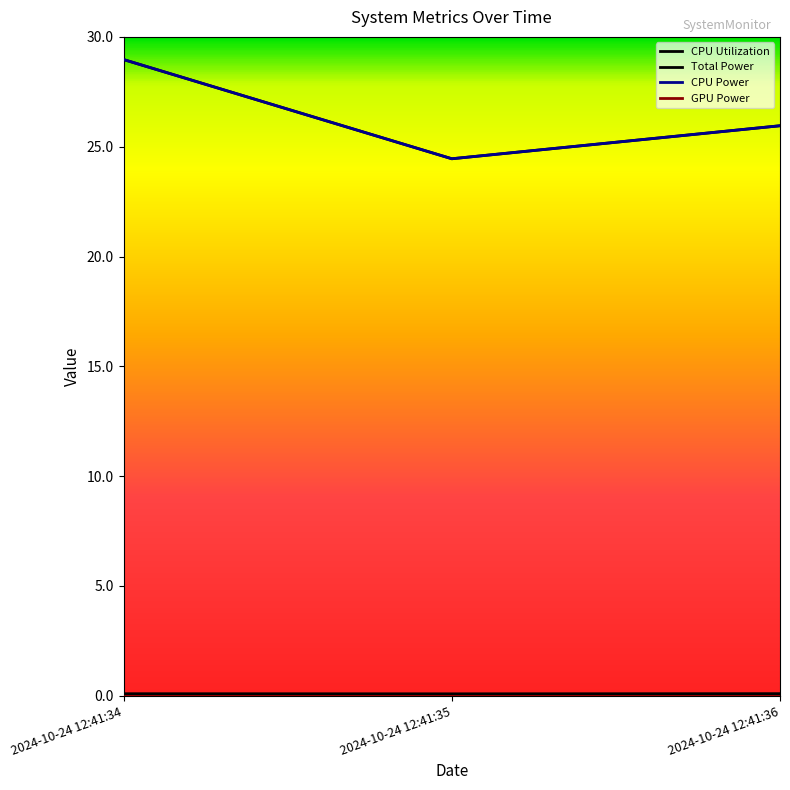

What value does the Total Power series have at 2024-10-24 12:41:34?

29.0